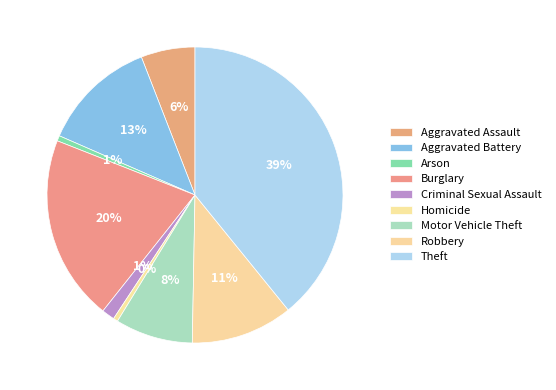

How much of the chart is everything except Burglary?

79.7%